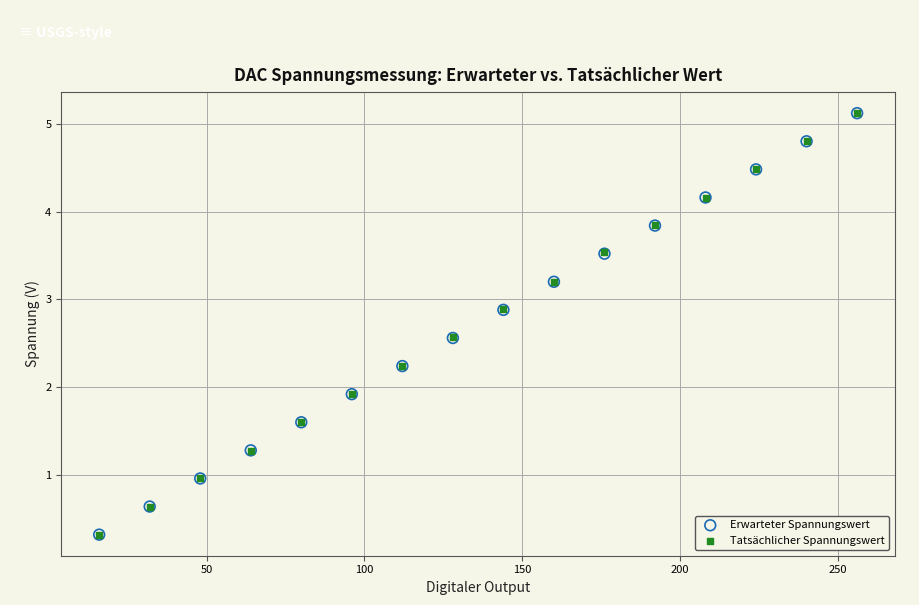

What are all the series names shown in the legend?

Erwarteter Spannungswert, Tatsächlicher Spannungswert